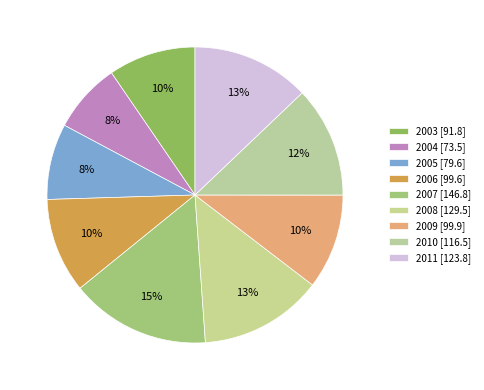

Count the number of slices in the pie.

9